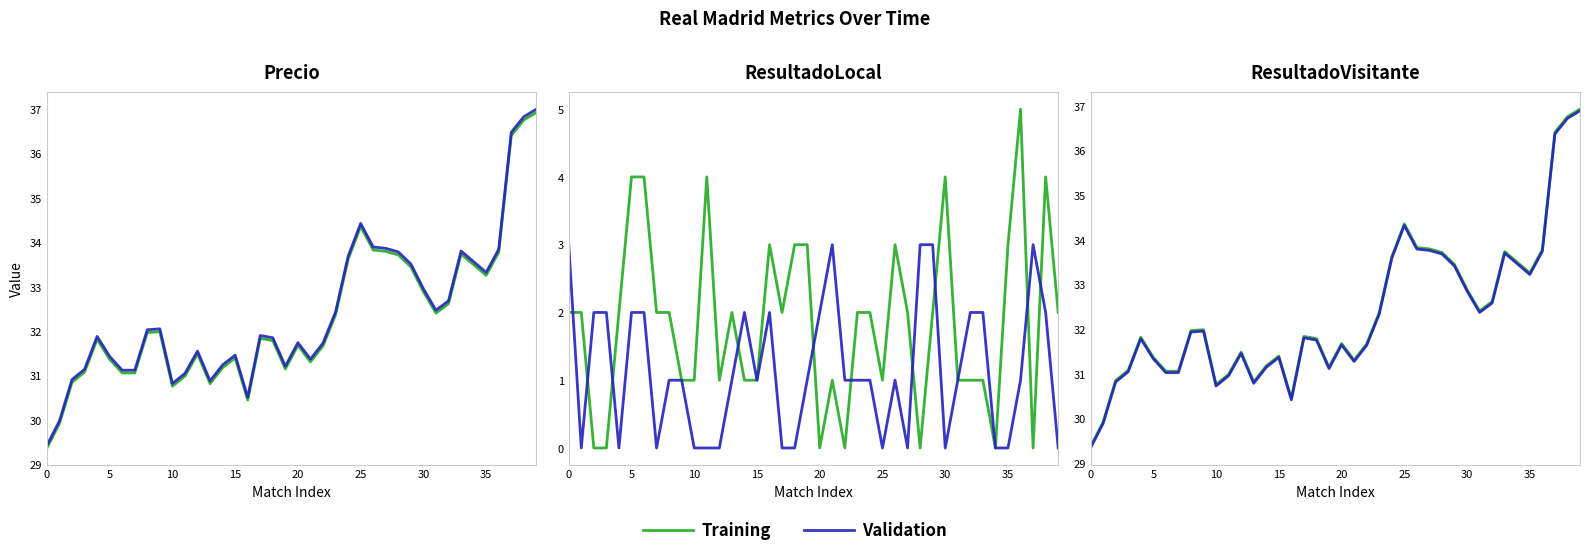

What is the sum of all Training values?

1294.5